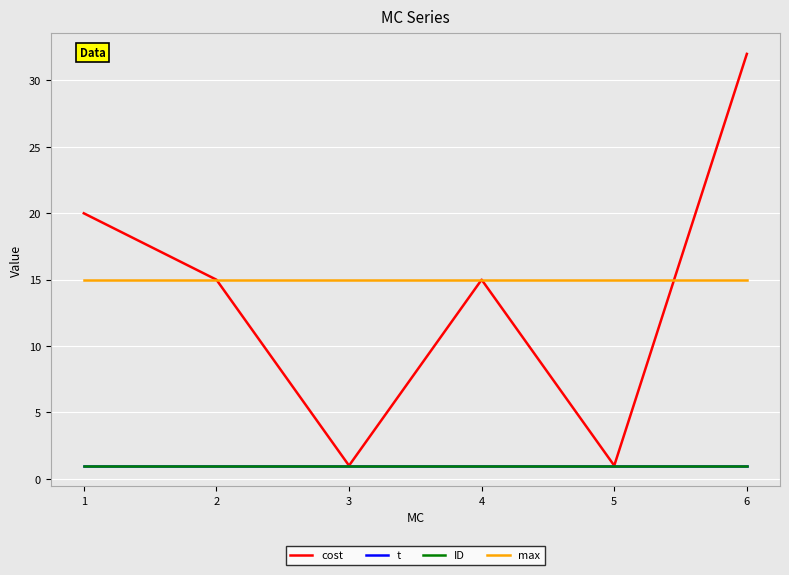

What is the lowest value of the cost series?

1